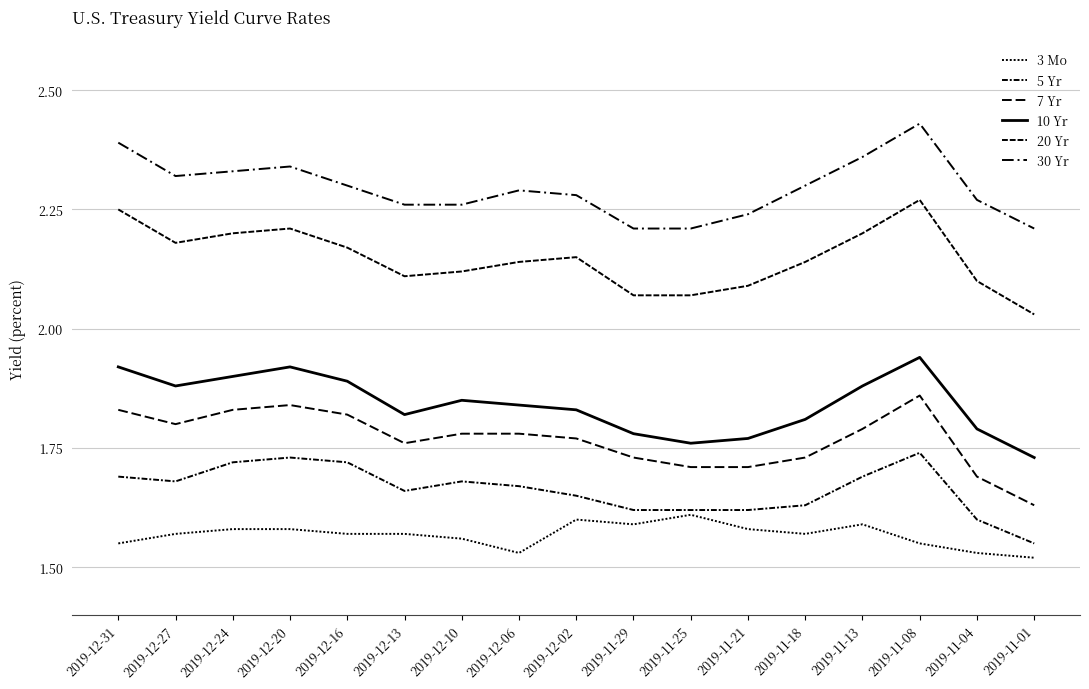

Where is 30 Yr nearest to the value 2?

2019-11-29